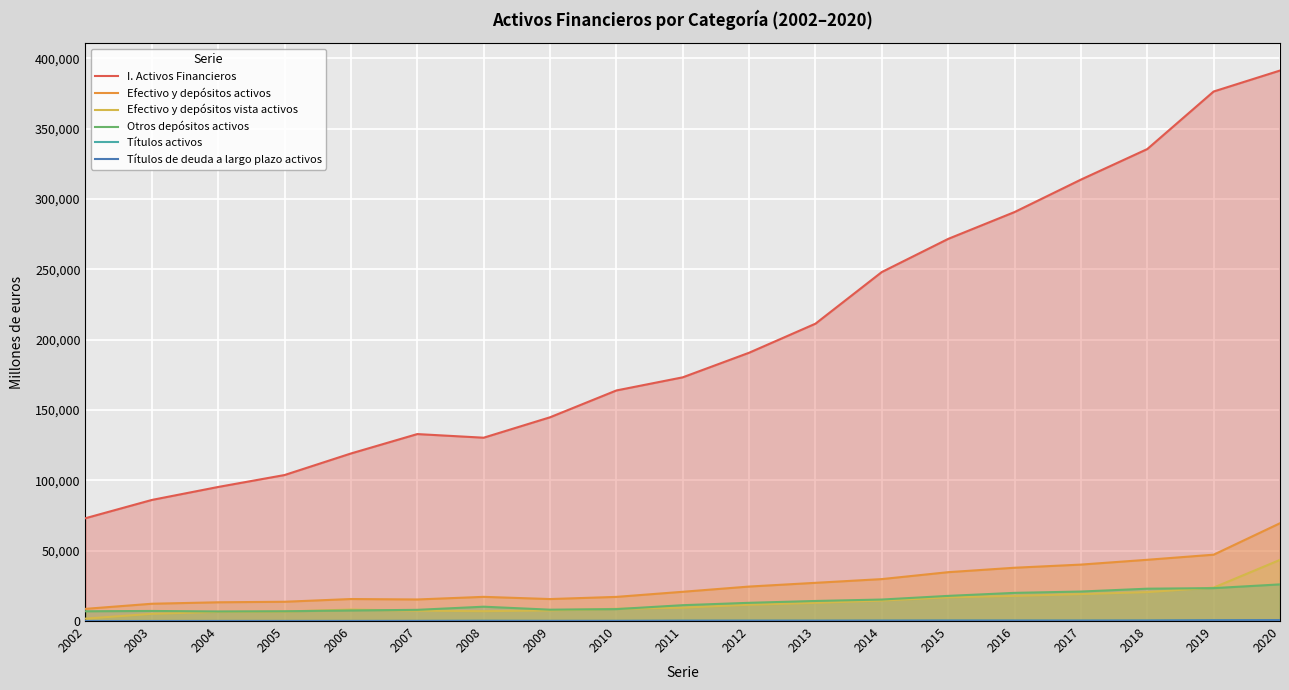

Which series changed the most between 2002 and 2013?

I. Activos Financieros